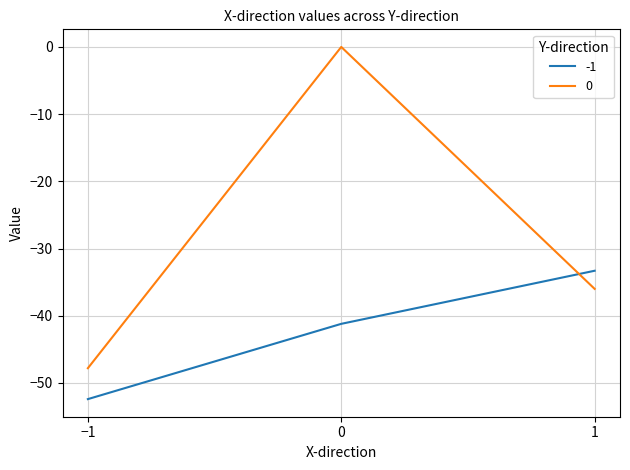

What is the total value across all series at −1?

-100.2